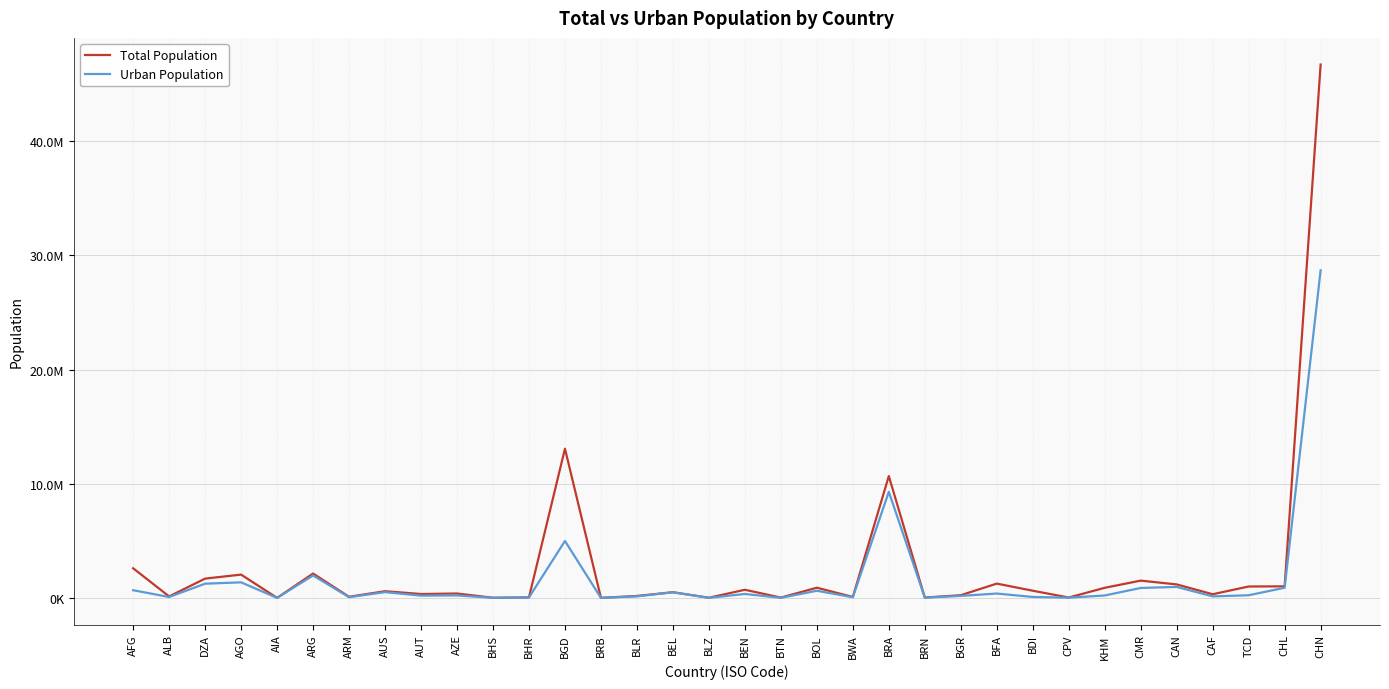

At which category does the chart reach its minimum across all series?

AIA